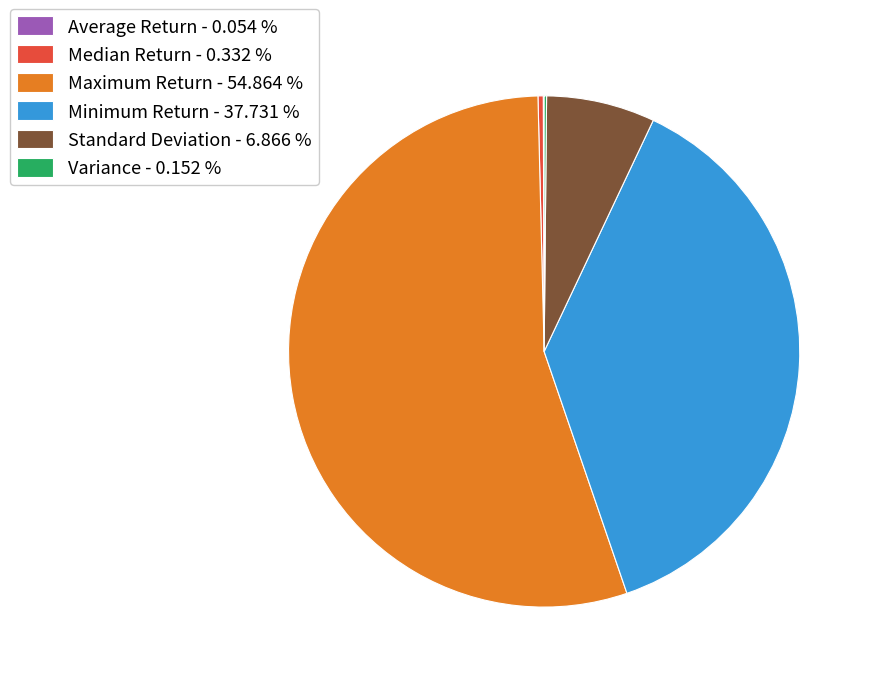

Between Maximum Return - 54.864 % and Standard Deviation - 6.866 %, which is larger?

Maximum Return - 54.864 %